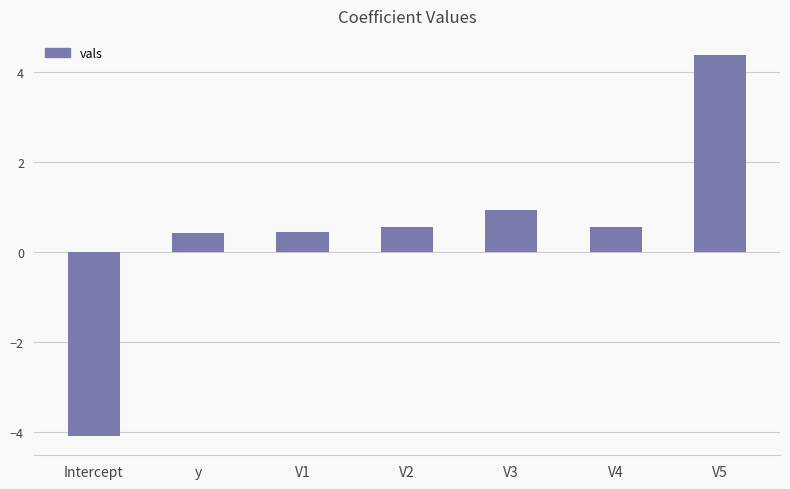

True or false: the data shows 1.3 at V5.

False